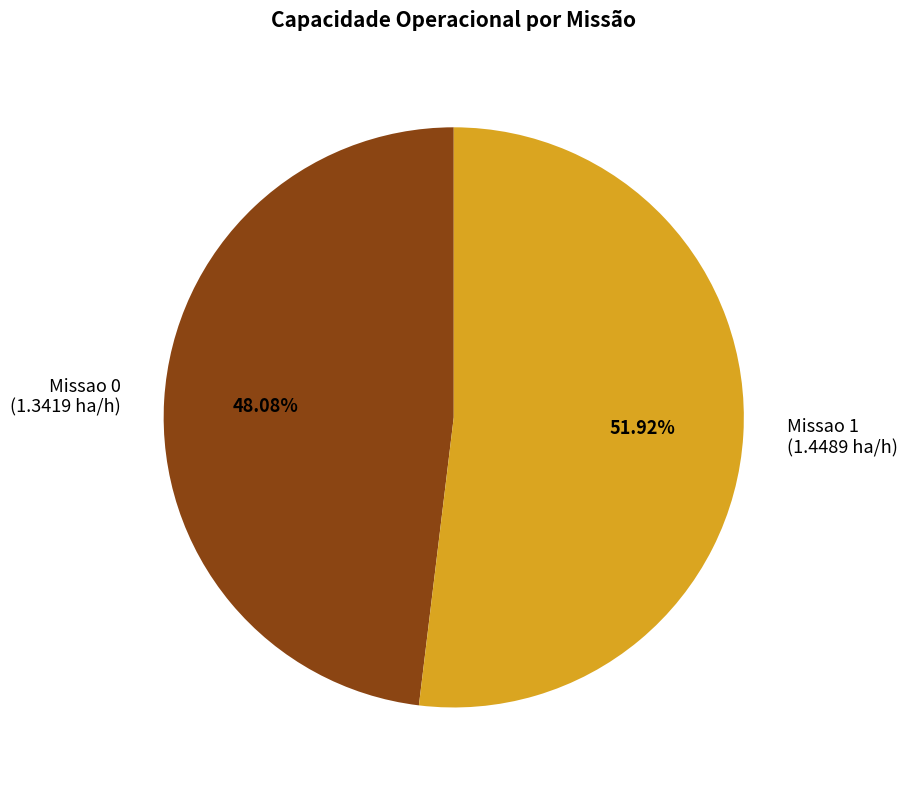

What is the smallest slice in the pie chart?

Missao 0